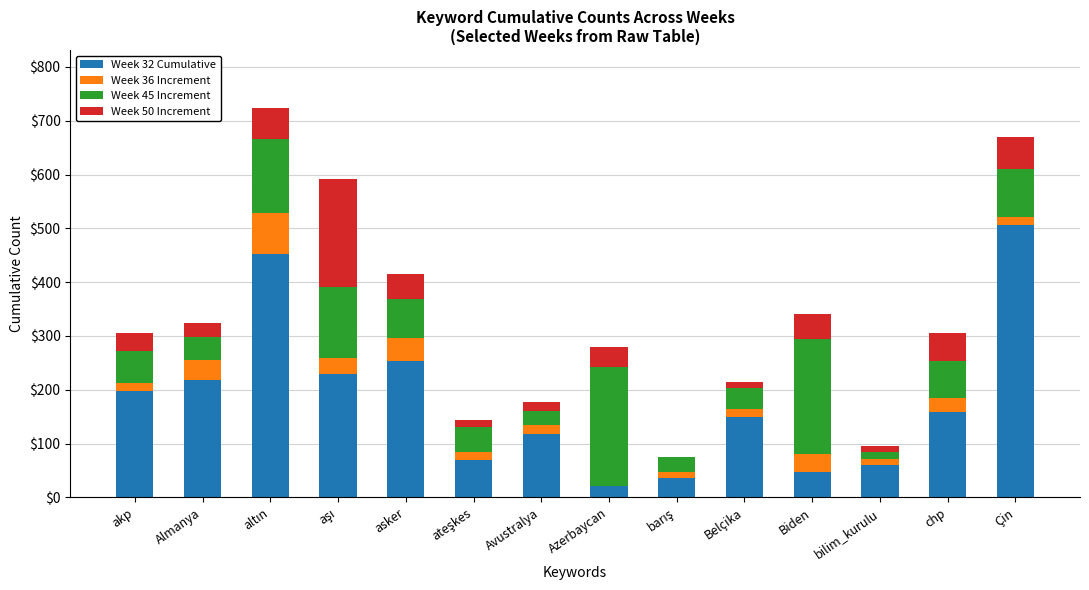

Which category has the highest value in the Week 32 Cumulative series?

Çin